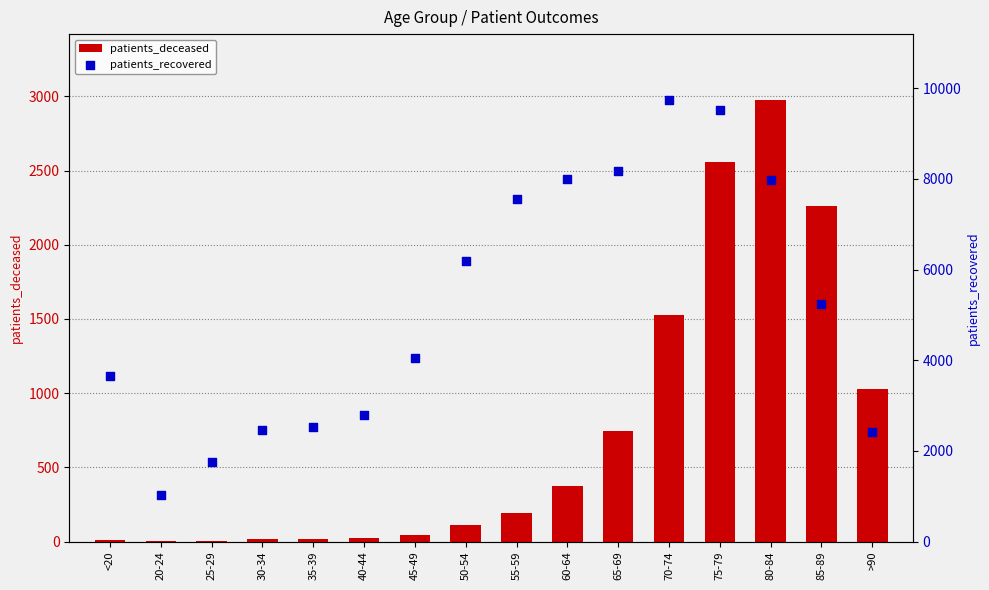

Which series contains the lowest Y value?

patients_deceased